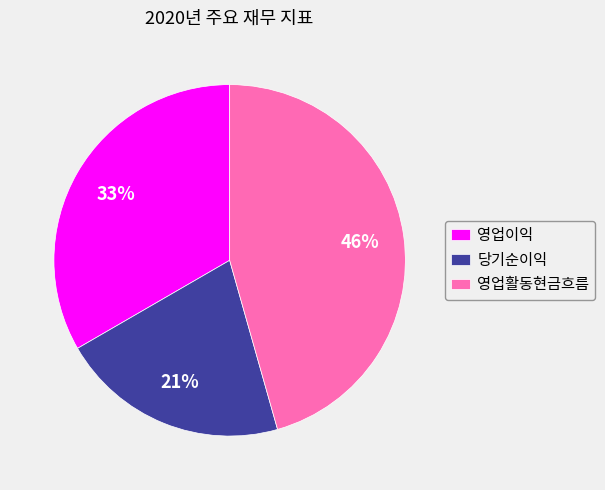

Count the number of slices in the pie.

3